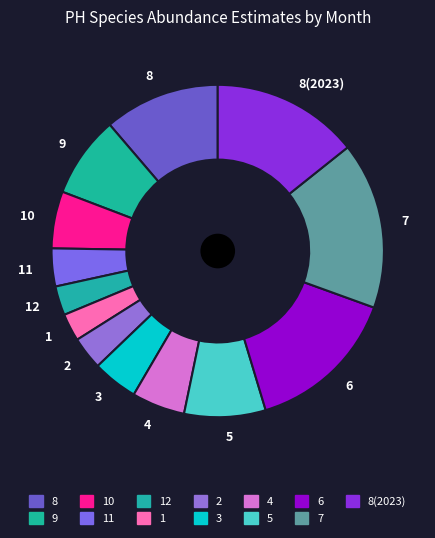

Is 2 the majority of the pie?

No